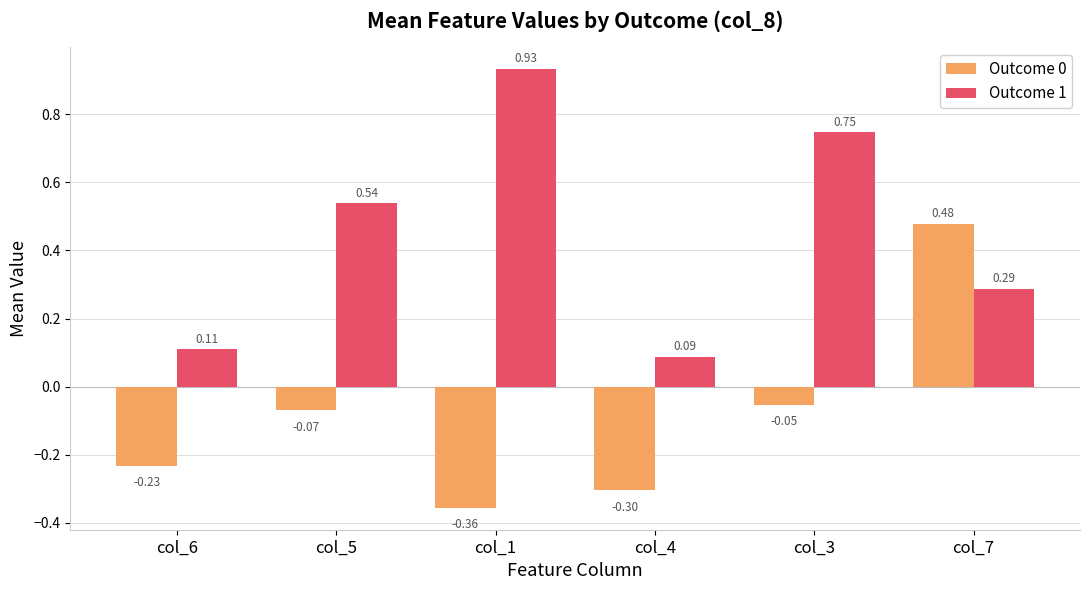

Which category has the highest value in the Outcome 1 series?

col_1